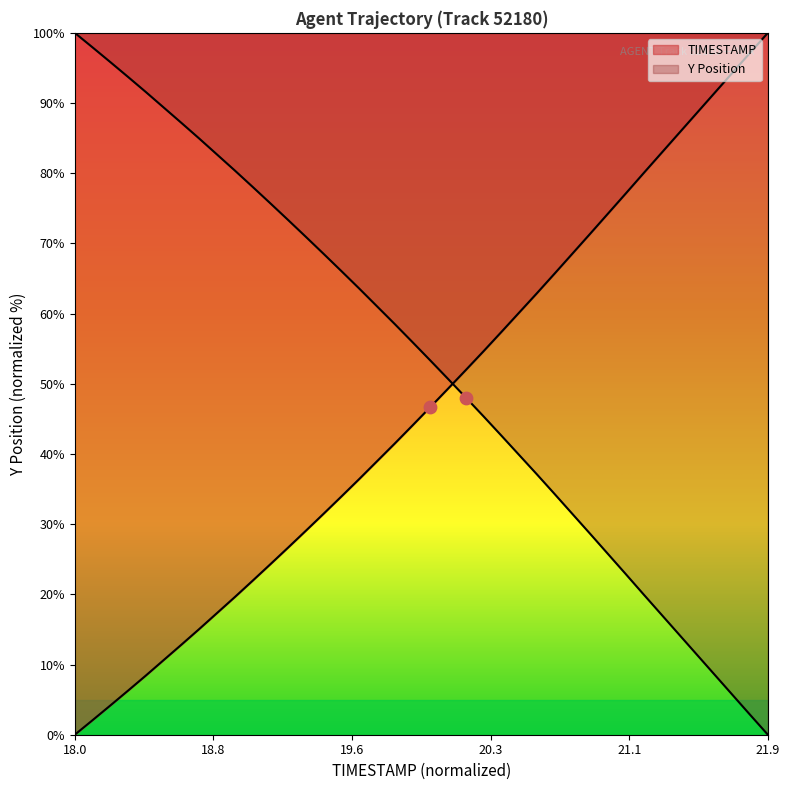

Which series has the largest total across all categories?

Y